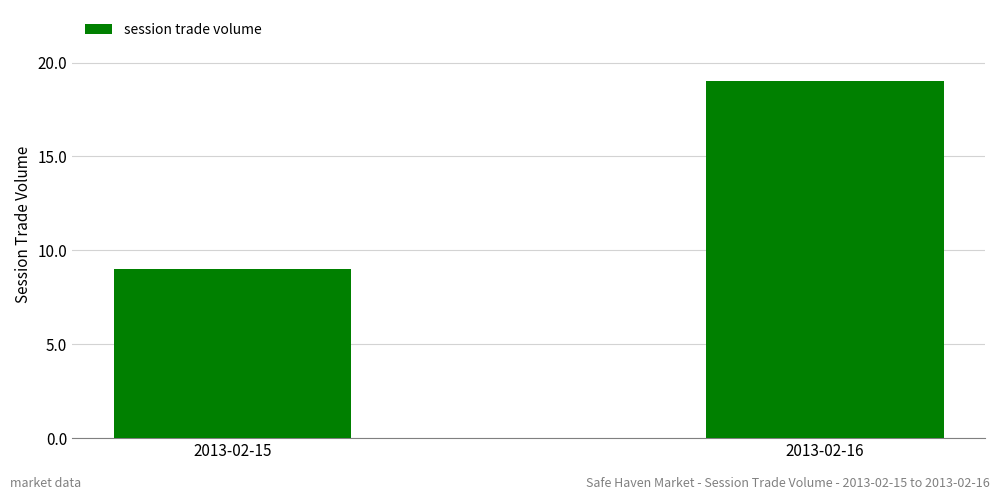

Reading left to right, list all the values displayed in this chart.

9	19